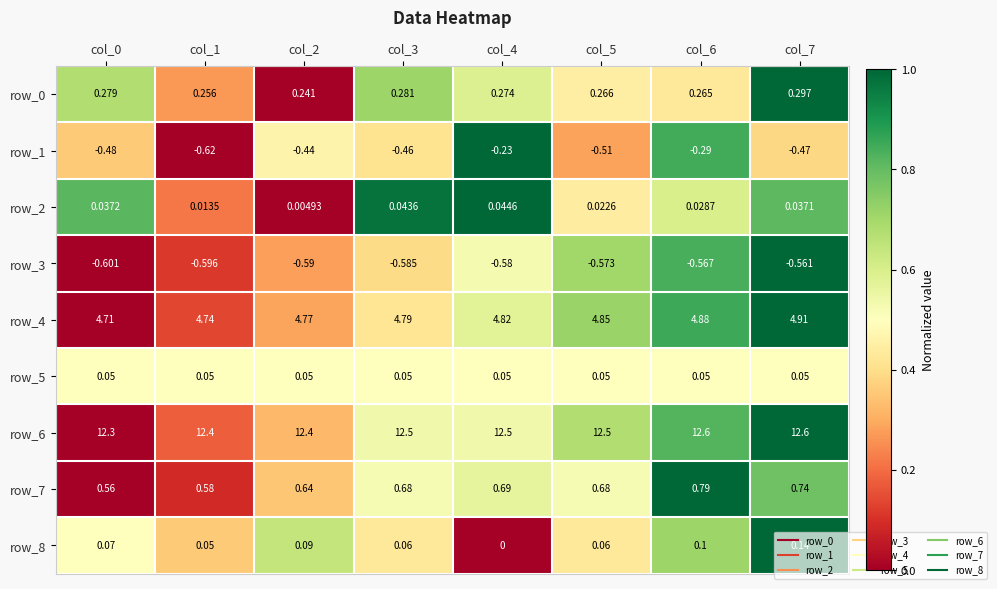

At how many categories does at least one series exceed 0?

8